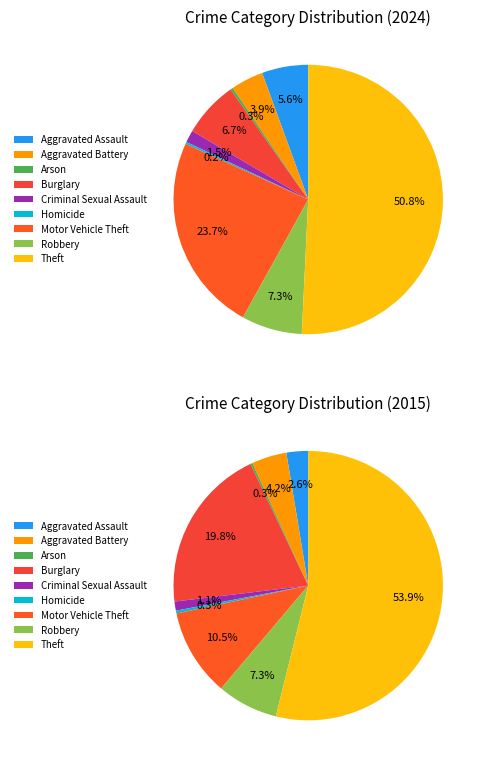

Which has a higher value, Robbery or Aggravated Assault?

Robbery